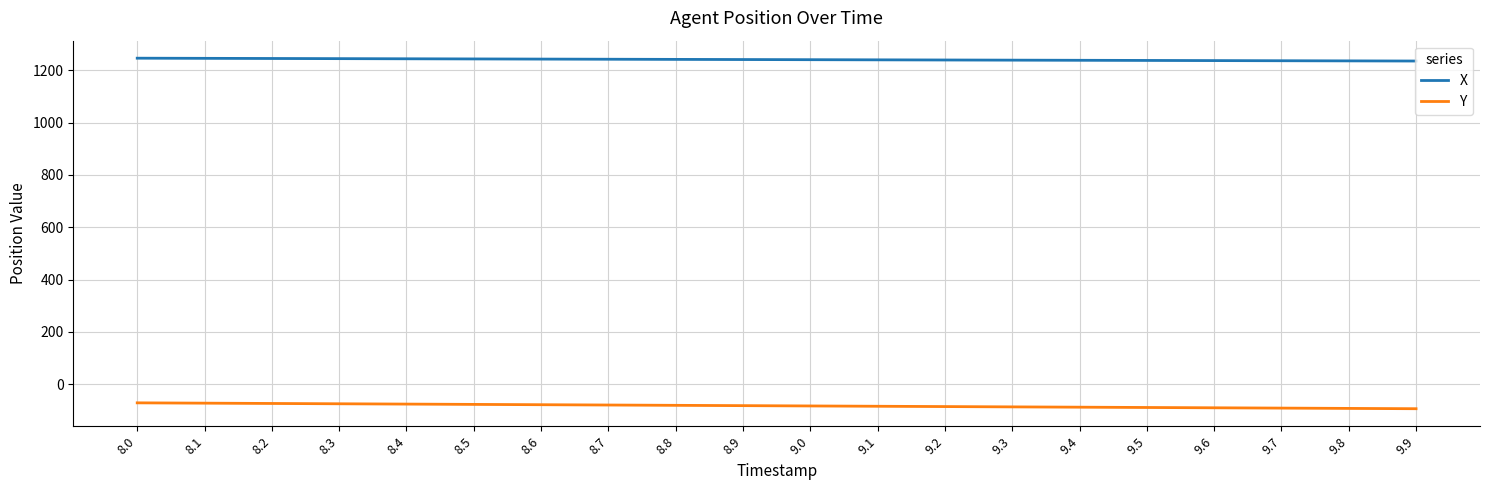

What value does the X series have at 9.7?

1237.0